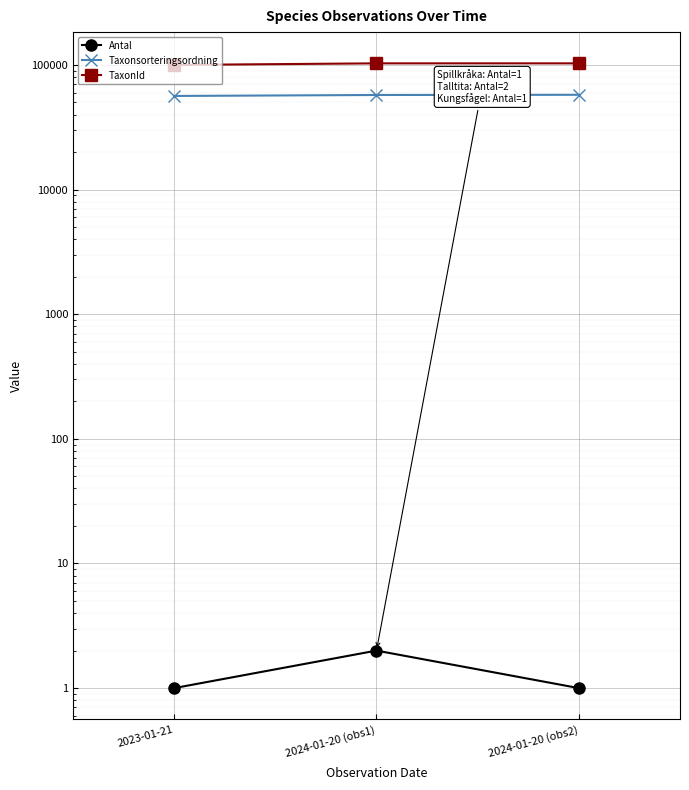

Rank the categories by TaxonId value from lowest to highest.

2023-01-21, 2024-01-20 (obs2), 2024-01-20 (obs1)